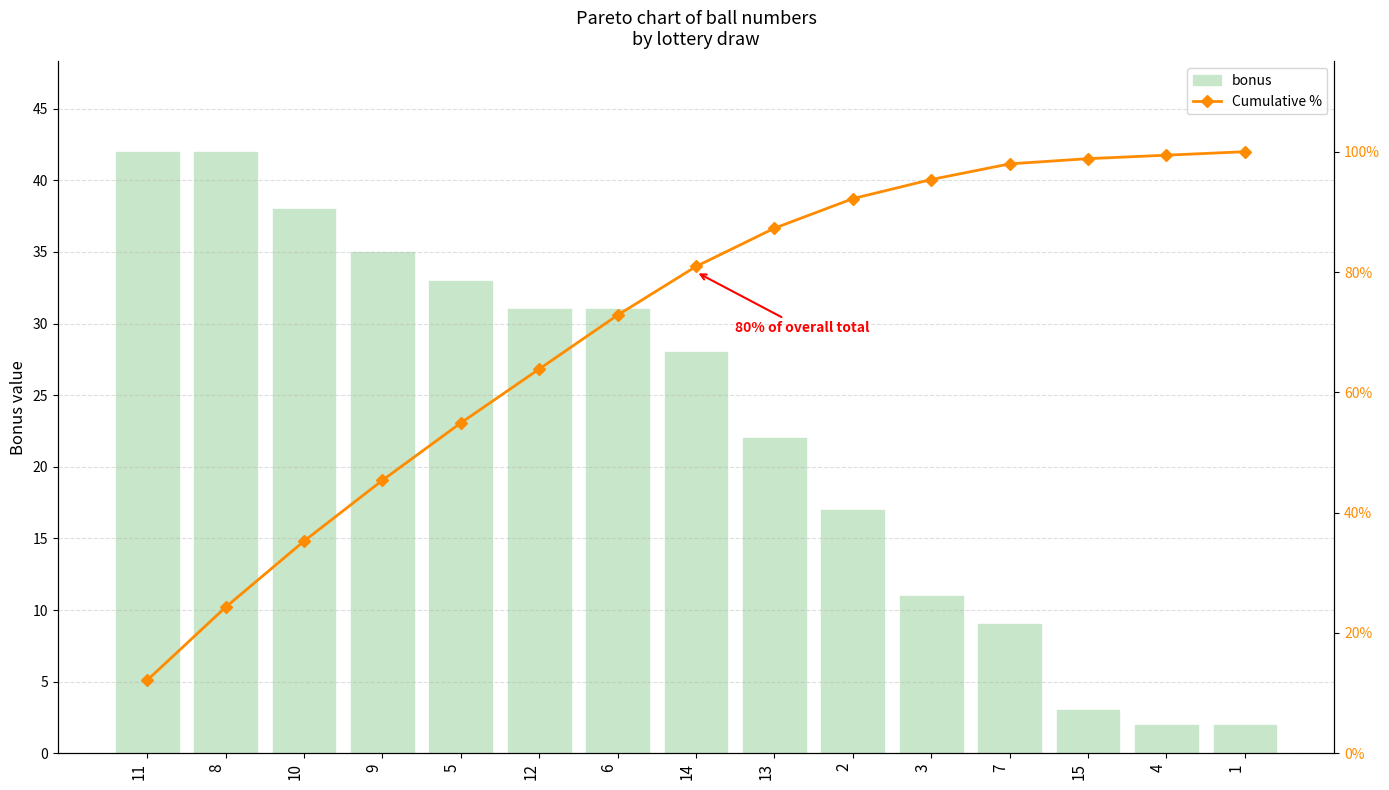

Rank the series at 15 from lowest to highest value.

bonus, Cumulative %